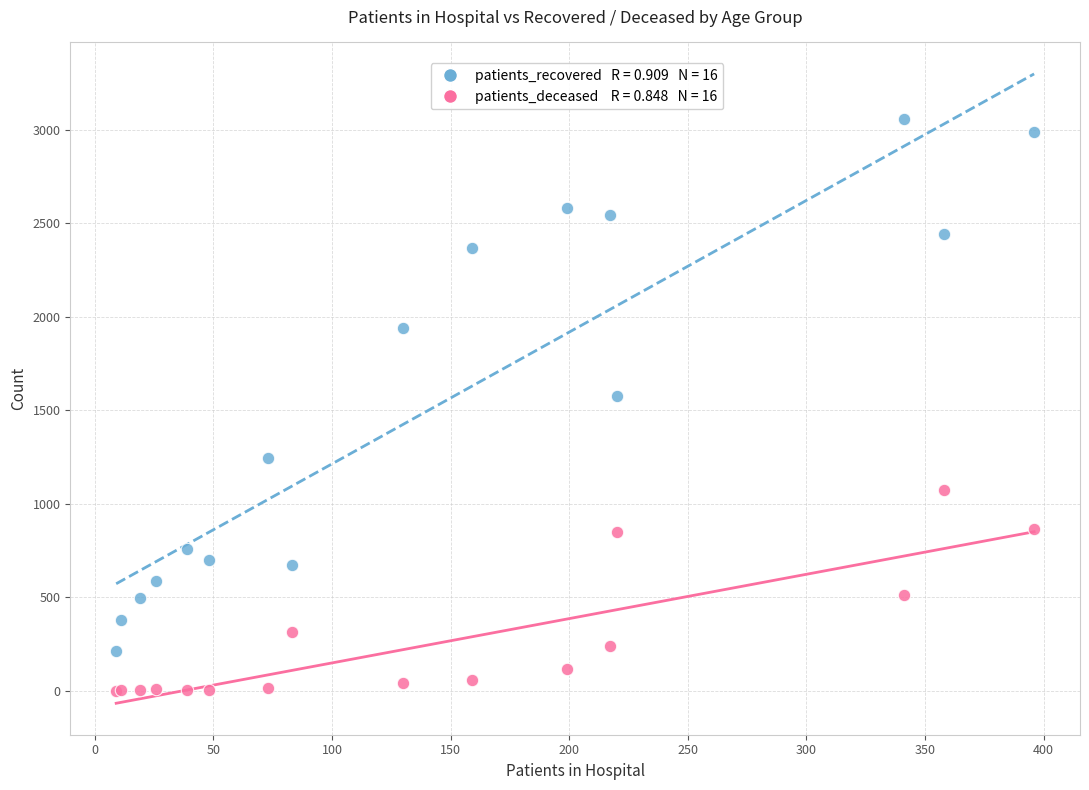

Across all series, what Y value is closest to 1529?

1575